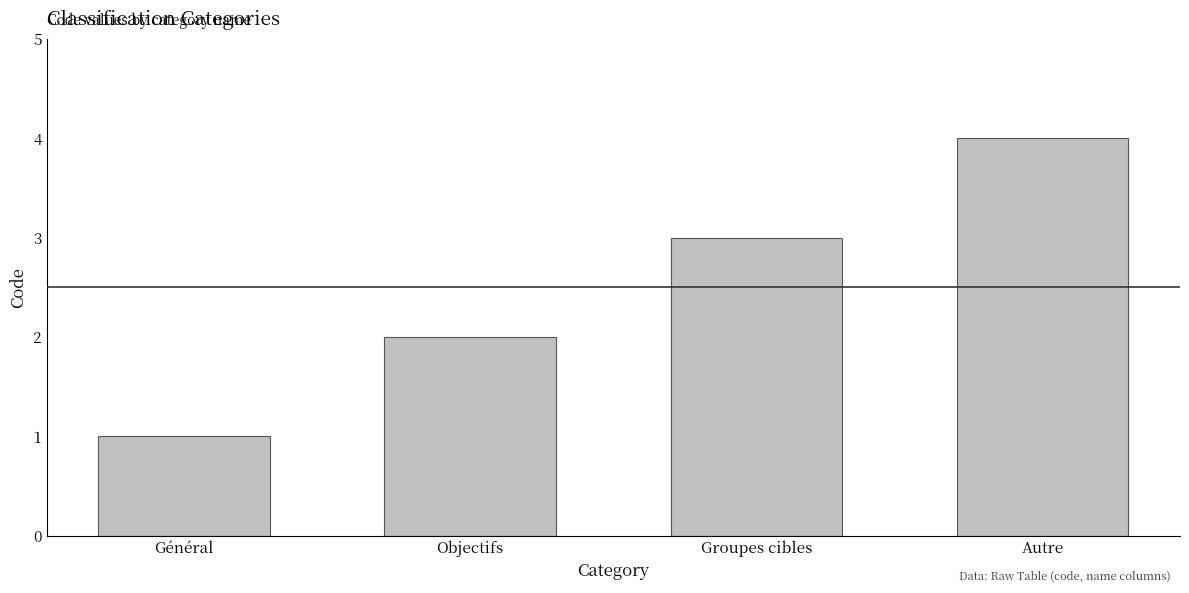

Between Autre and Groupes cibles, which is larger?

Autre